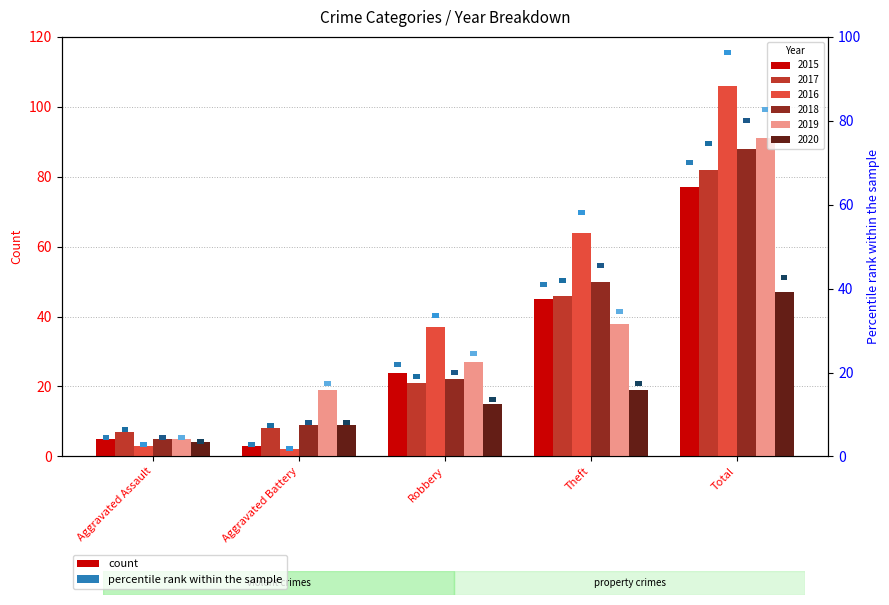

Where is 2016 nearest to the value 54?

Theft